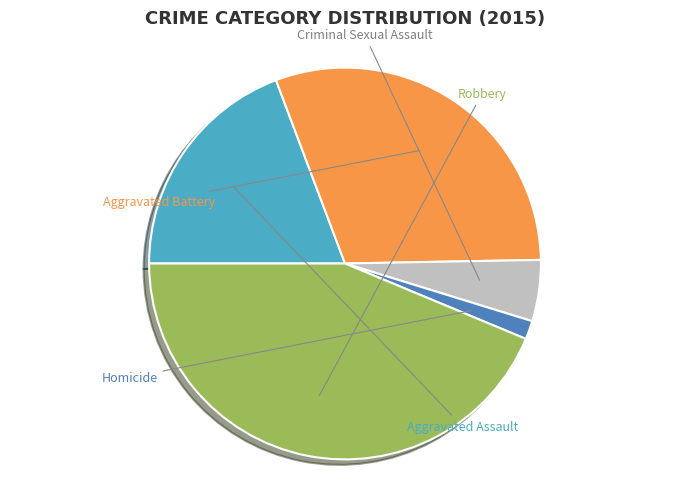

Is there any slice that represents more than half of the pie?

No